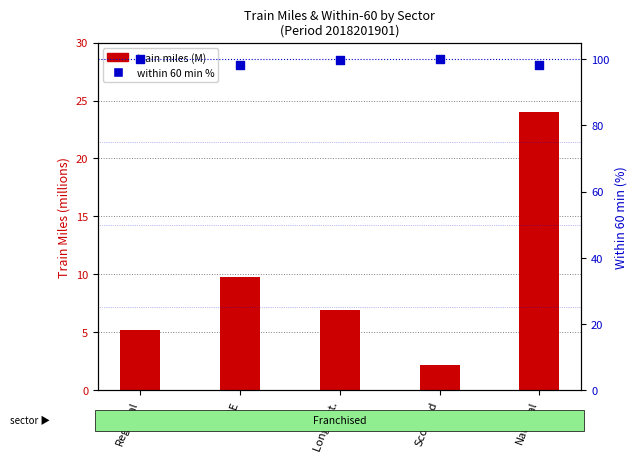

At how many categories does at least one series exceed 91?

5